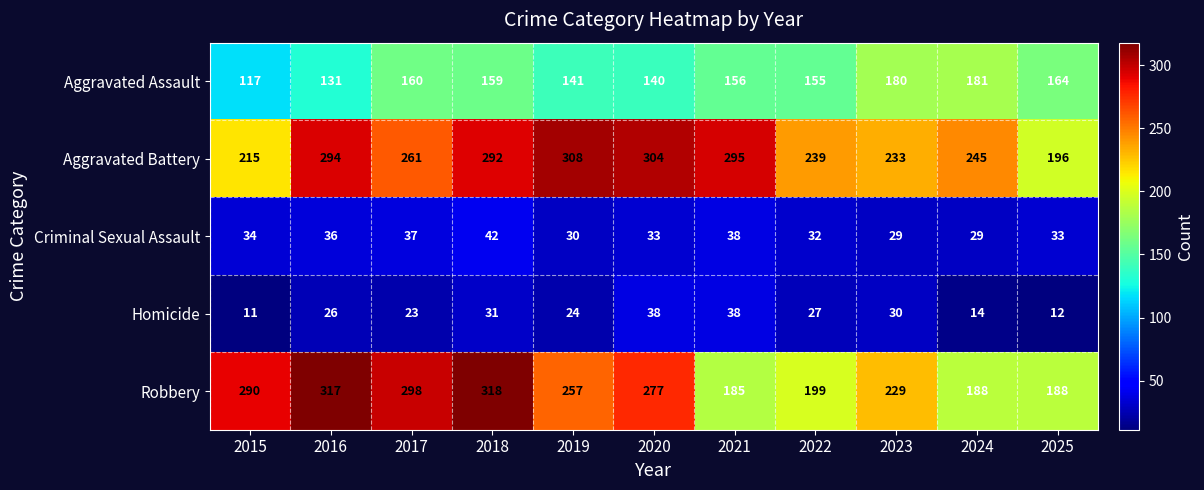

Is it true that Robbery equals 188 at 2024?

True